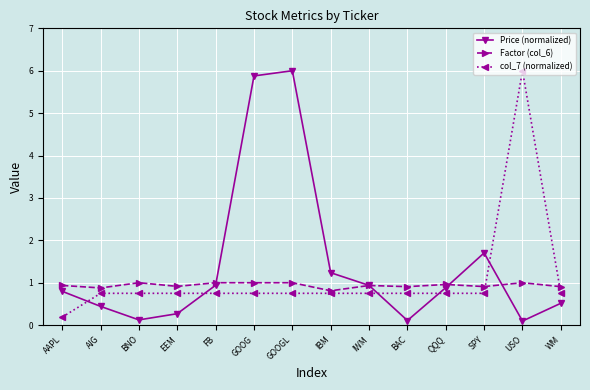

What position from the left is WM?

14